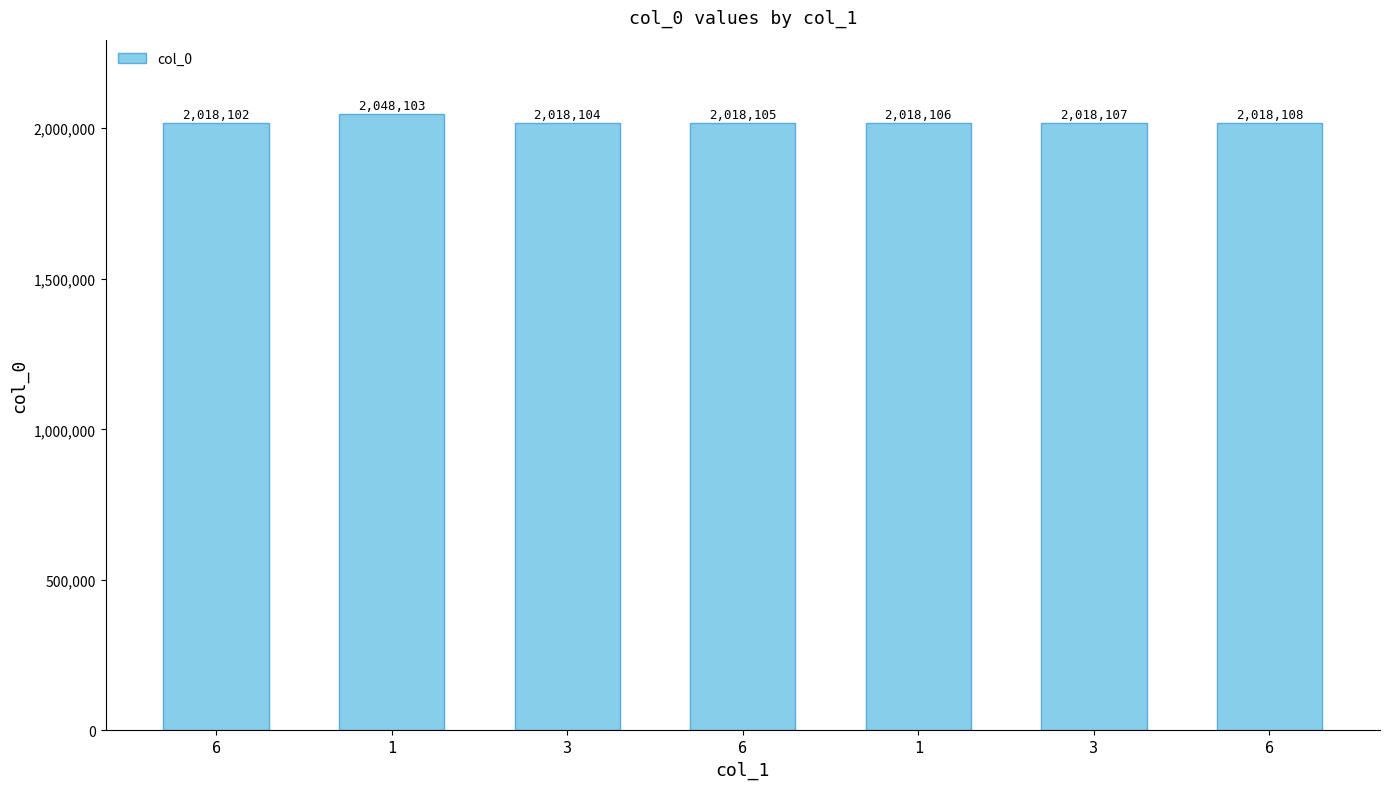

What is the difference between the values at 3 and 6?

4